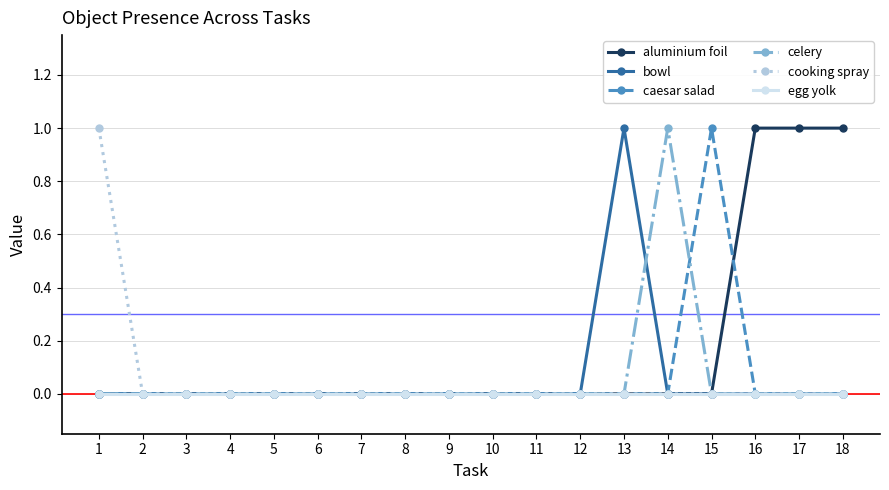

Which series has the largest total across all categories?

aluminium foil